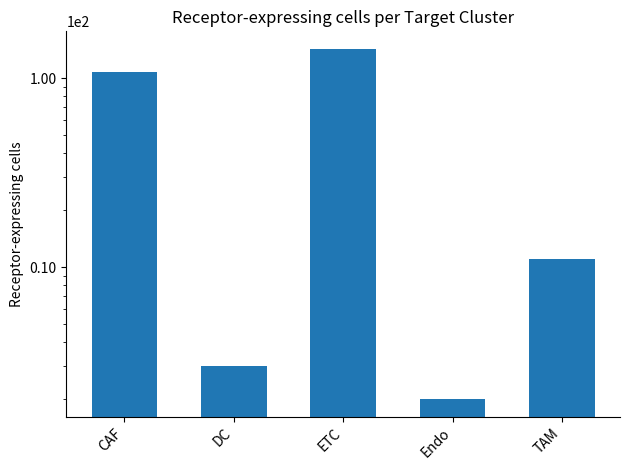

Which has a higher value, CAF or TAM?

CAF